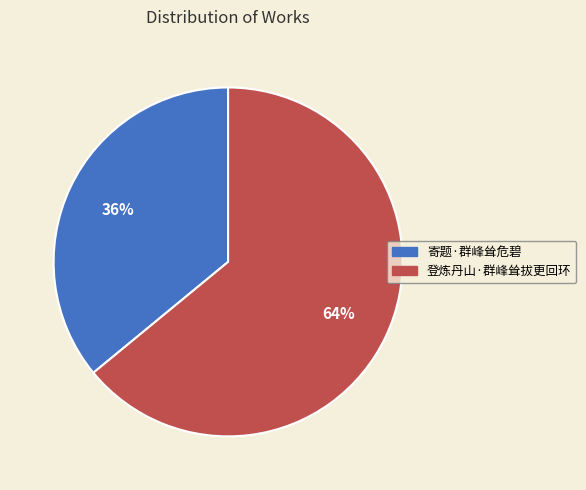

Is it true that 寄题·群峰耸危碧 is 36% of the pie?

True